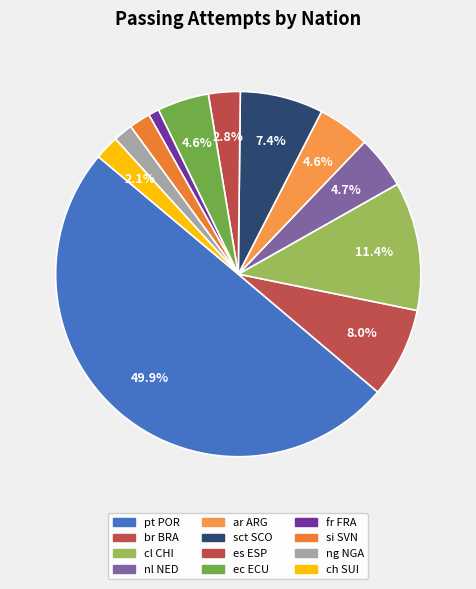

How many slices are in this pie chart?

12